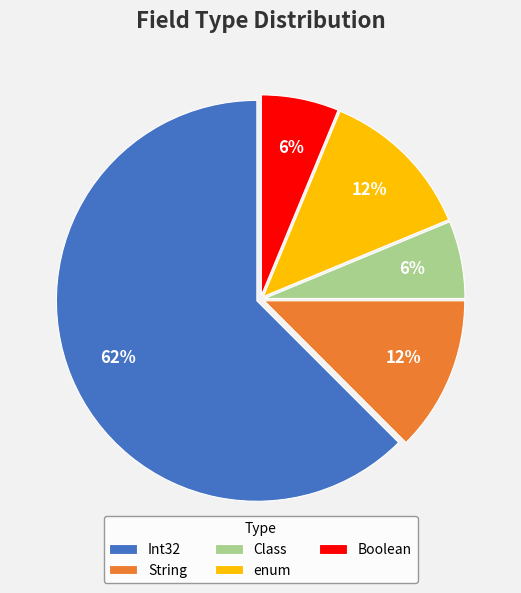

To the nearest percent, what is the average slice percentage?

20%